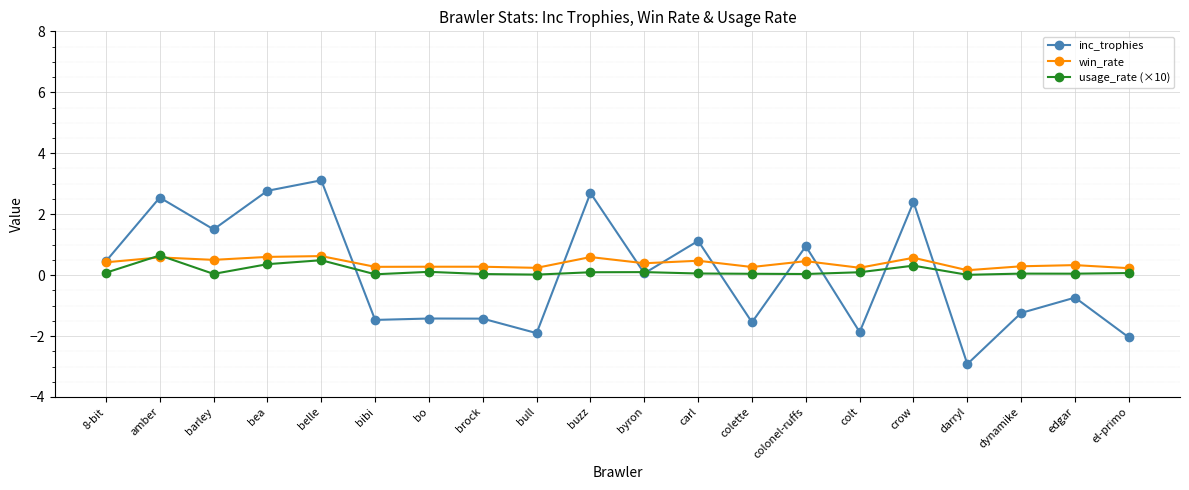

At darryl, list the series in order from smallest to largest.

inc_trophies, usage_rate (×10), win_rate